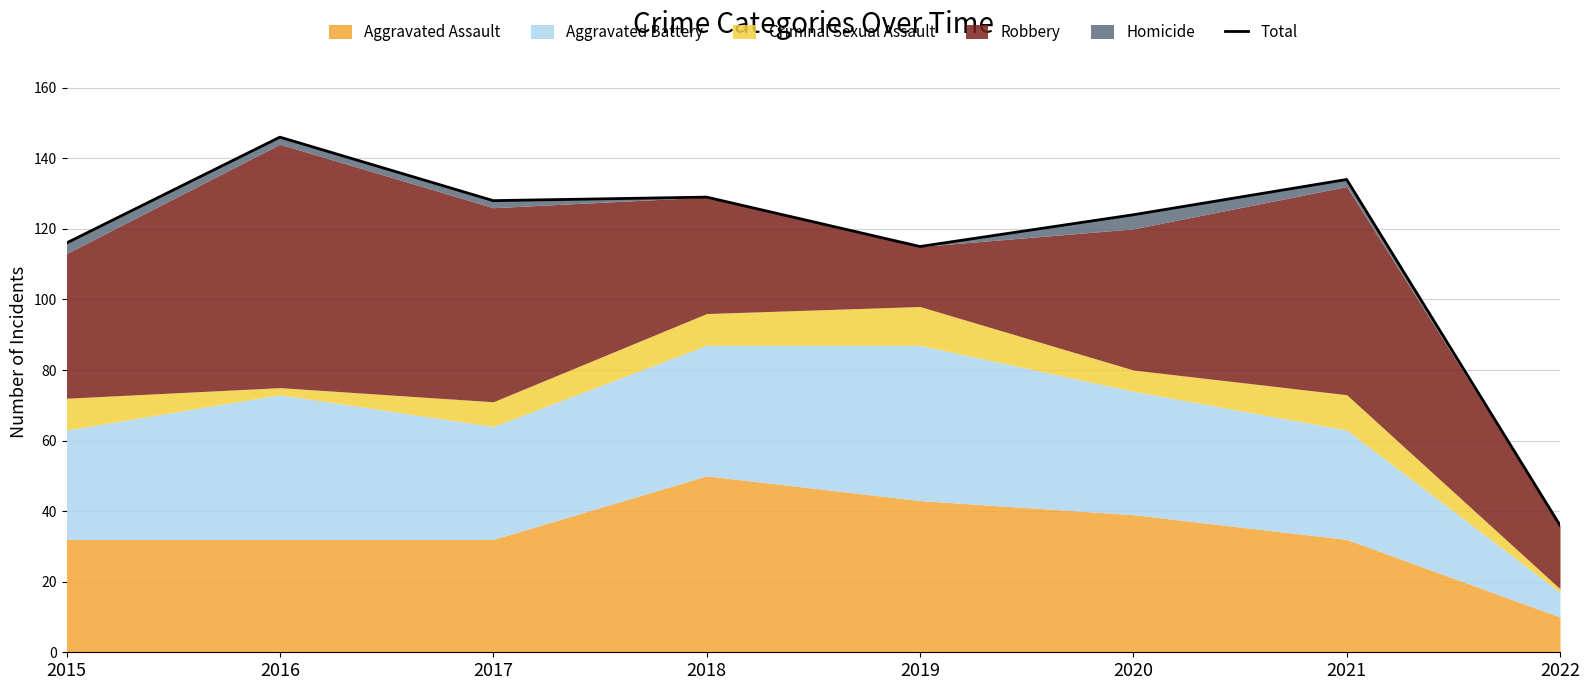

Is it true that the value at 2016 is 146?

True